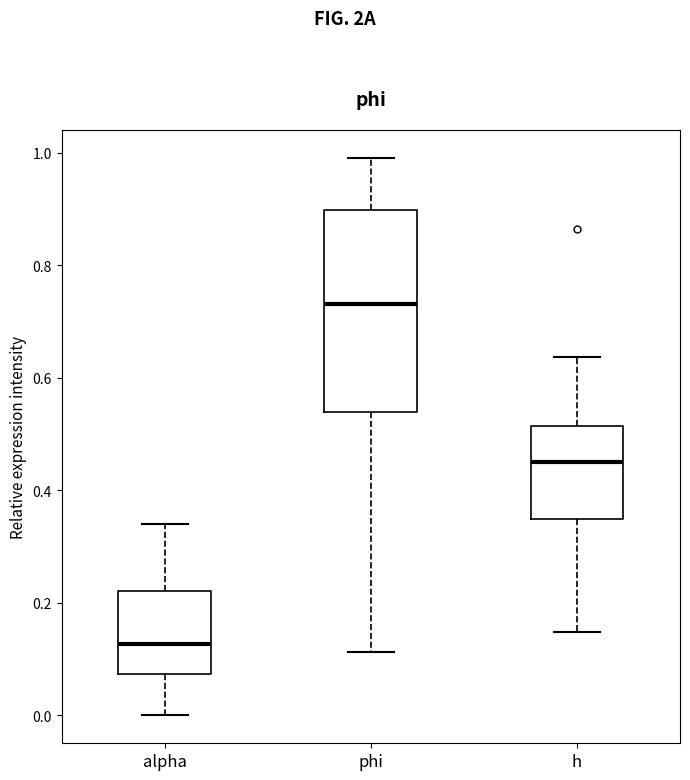

Where does the upper whisker of the box for phi end on the y-axis? The values are not printed on the chart, so give them approximately, as read against the axis.

1.00